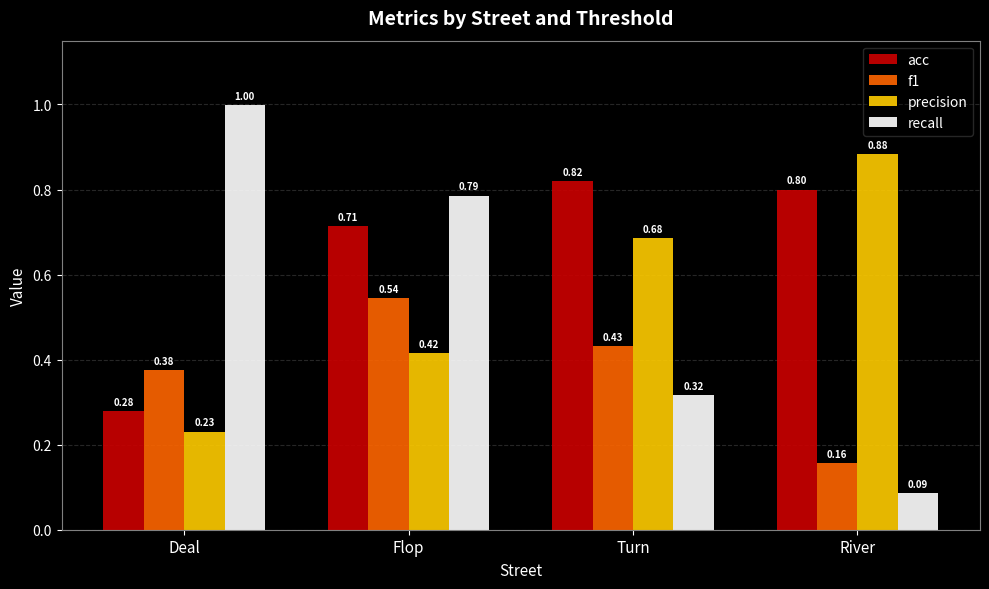

What is the label of the 2nd bar from the right?

Turn